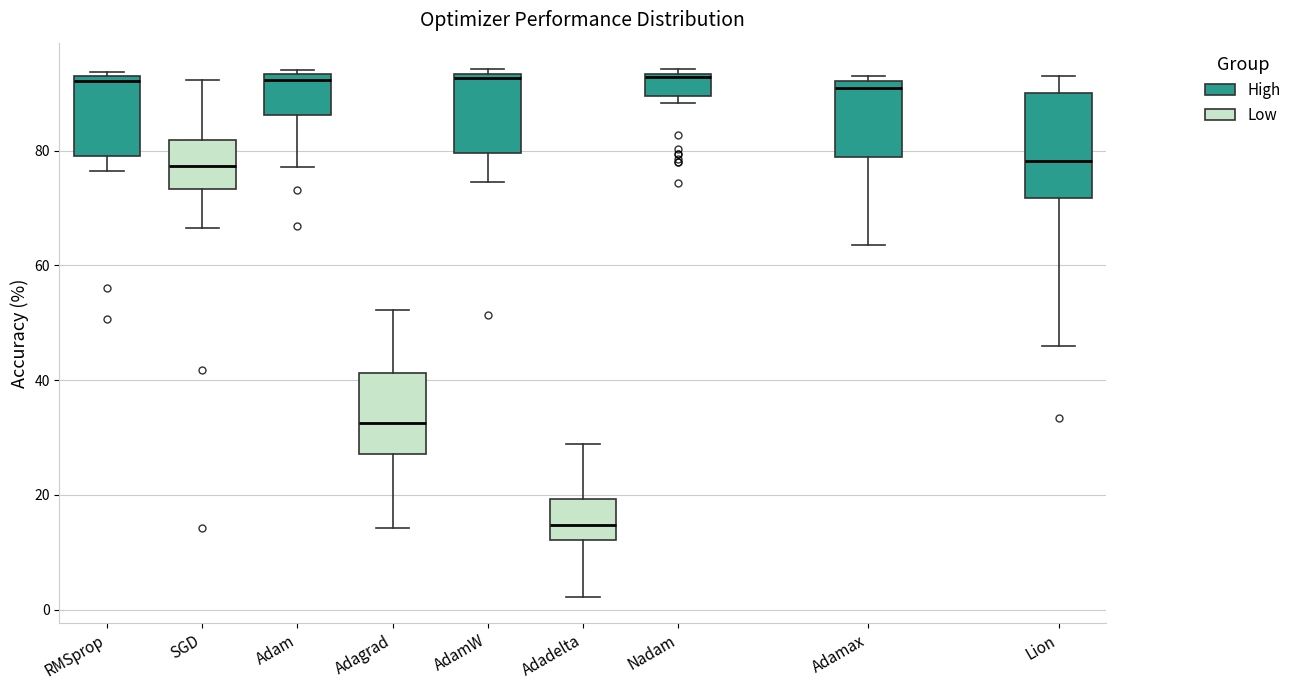

Reading left to right, transcribe this box plot: for each box, give where its median line is, the range the box spans, and where its two whiskers end, as read against the y-axis. The values are not printed on the chart, so give them approximately, as read against the axis.

RMSprop: median 92, box 80 to 94, whiskers 76 to 94 (just above the box's upper edge)
SGD: median 78, box 74 to 82, whiskers 66 to 92
Adam: median 92, box 86 to 94, whiskers 78 to 94 (just above the box's upper edge)
Adagrad: median 32, box 28 to 42, whiskers 14 to 52
AdamW: median 92, box 80 to 94, whiskers 74 to 94 (just above the box's upper edge)
Adadelta: median 14, box 12 to 20, whiskers 2 to 28
Nadam: median 92, box 90 to 94, whiskers 88 to 94 (just above the box's upper edge)
Adamax: median 90, box 78 to 92, whiskers 64 to 94
Lion: median 78, box 72 to 90, whiskers 46 to 94